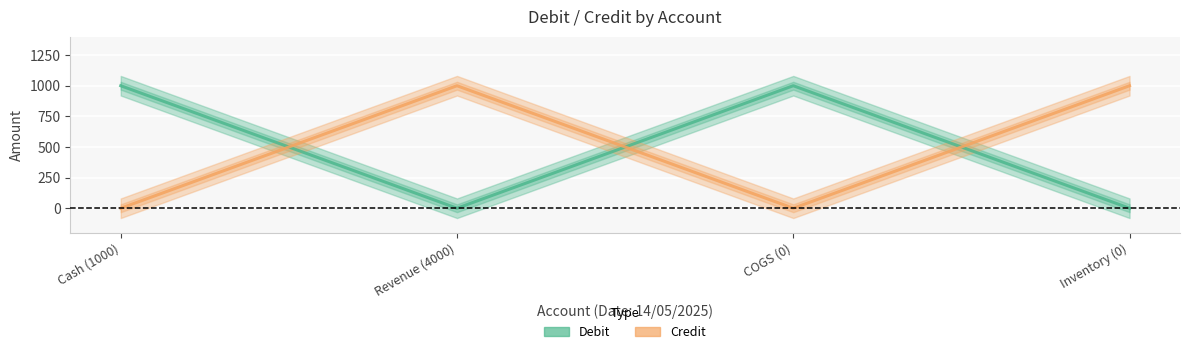

What is the highest value of the Credit series?

1000